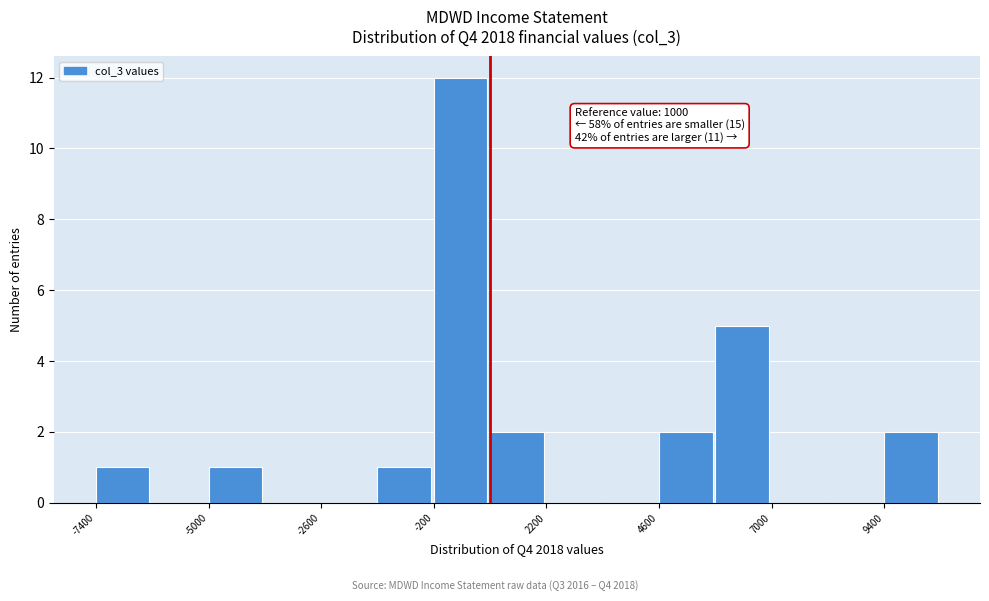

Around what value on the x-axis is the tallest bar? Give the approximate position of its centre, as read against the axis.

500